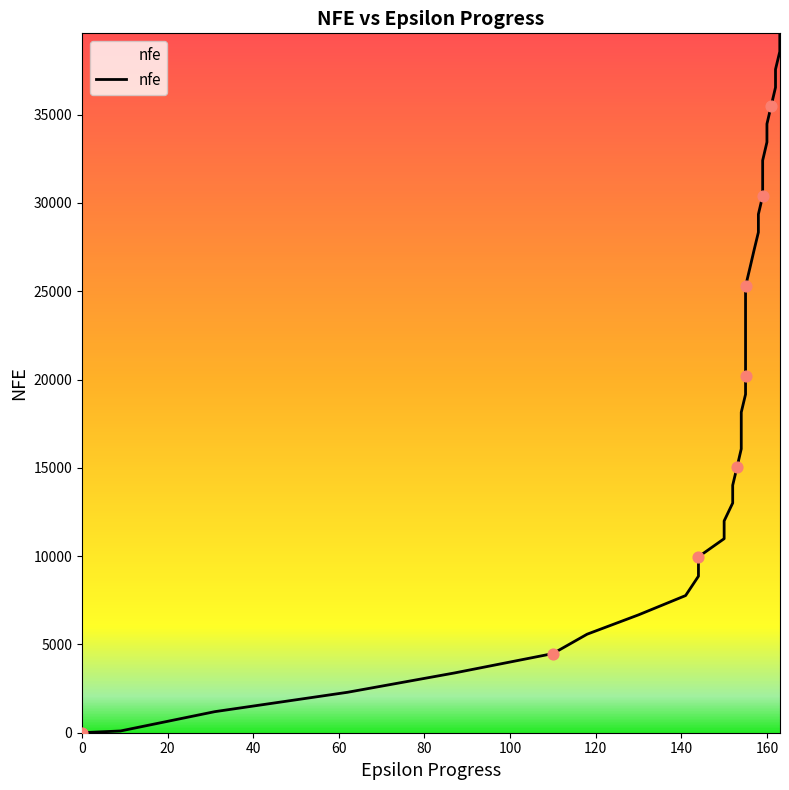

Approximately how many times larger is the value at 144 compared to 9?

99.6